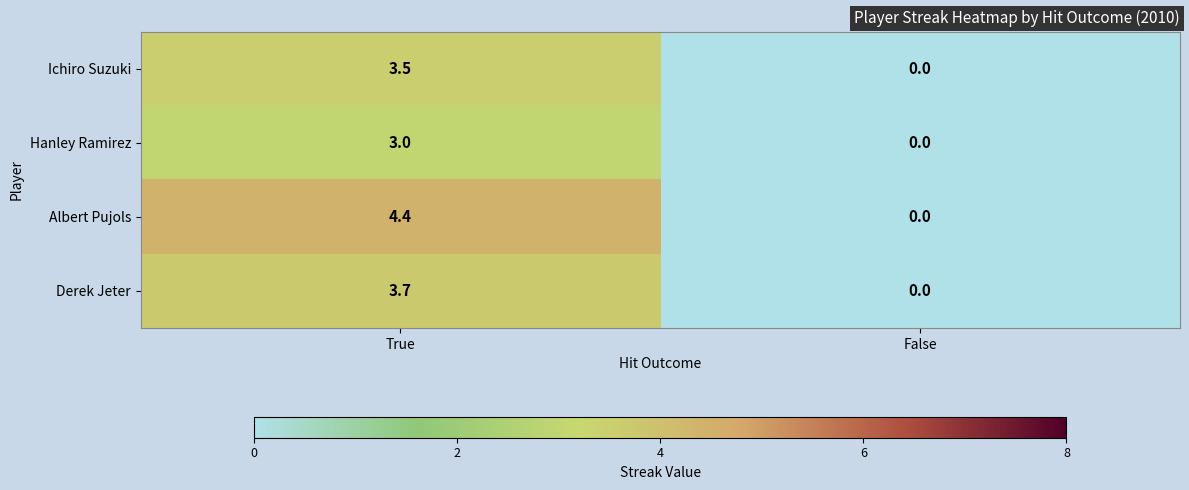

Is it true that Ichiro Suzuki equals 5.0 at True?

False